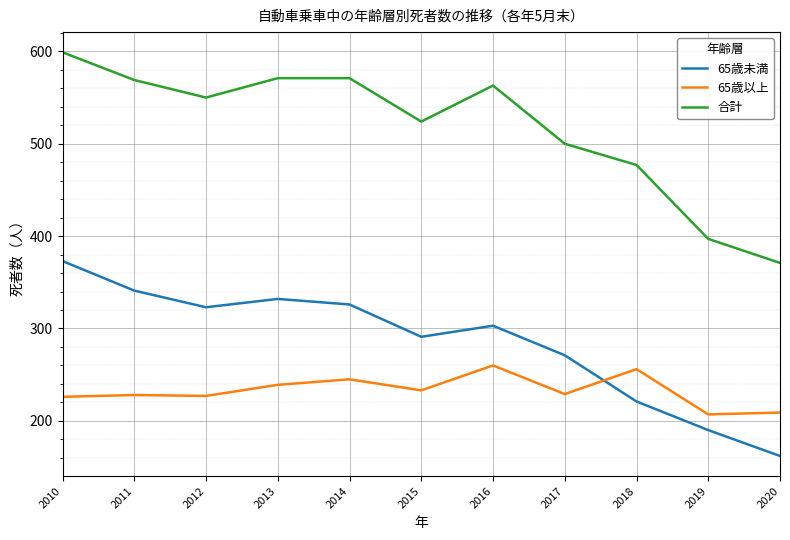

Between 2014 and 2020, which series saw the biggest shift?

合計